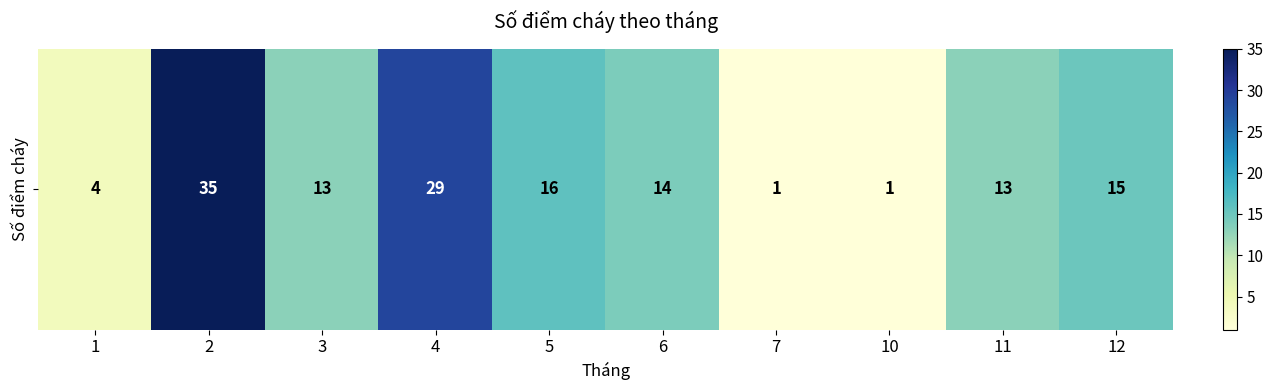

At which category does the chart reach its peak across all series?

2